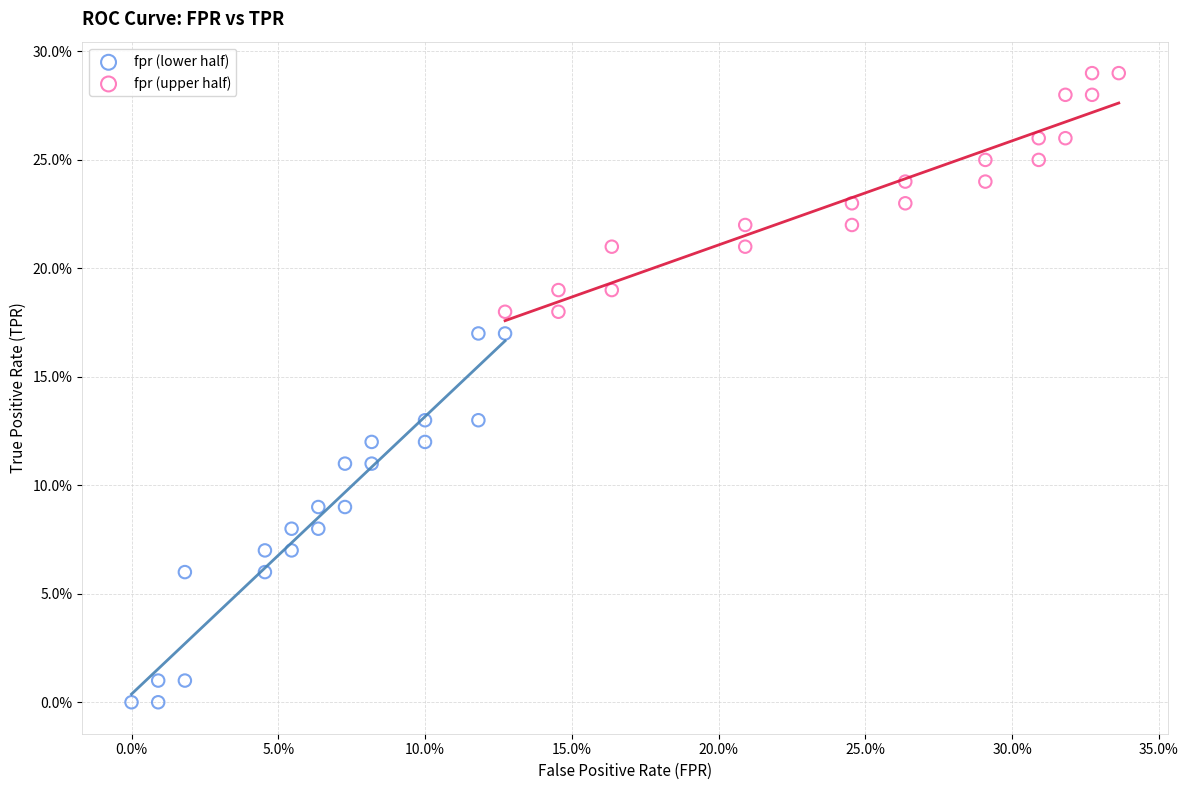

What are all the series names shown in the legend?

fpr (lower half), fpr (upper half)